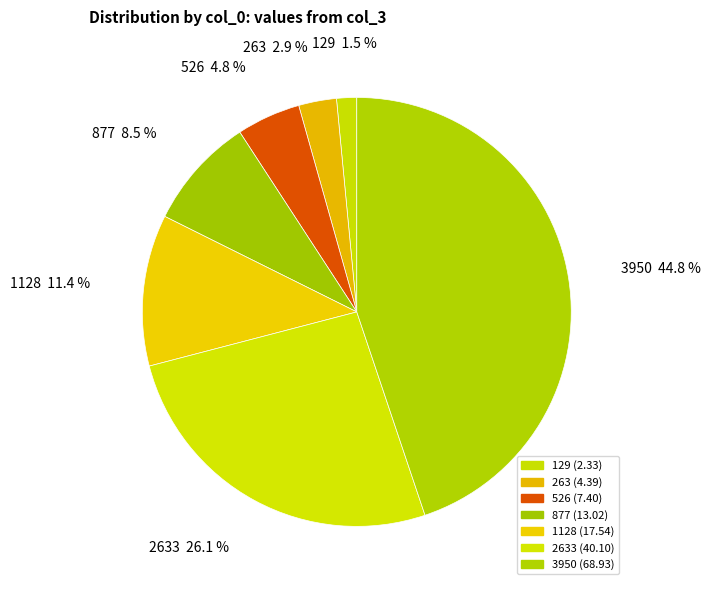

Rank the categories by value from highest to lowest.

3950, 2633, 1128, 877, 526, 263, 129